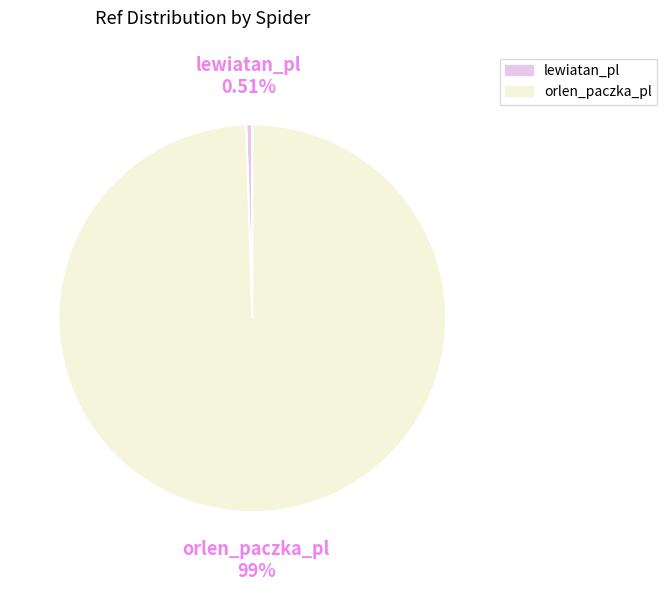

What percentage is the orlen_paczka_pl slice, to the nearest percent?

99%